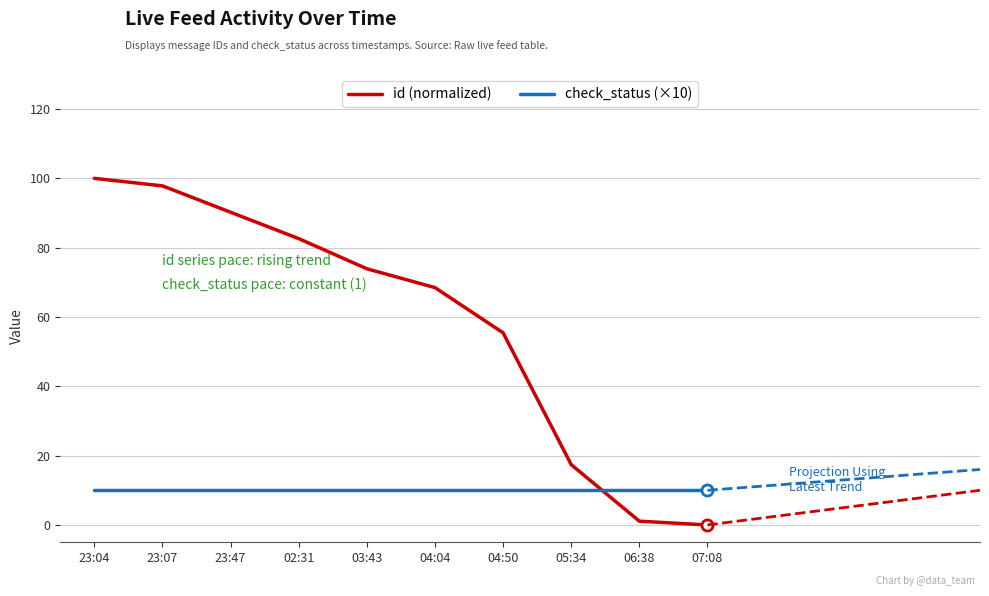

True or false: check_status (×10) has a value of 14.6 at 02:31.

False